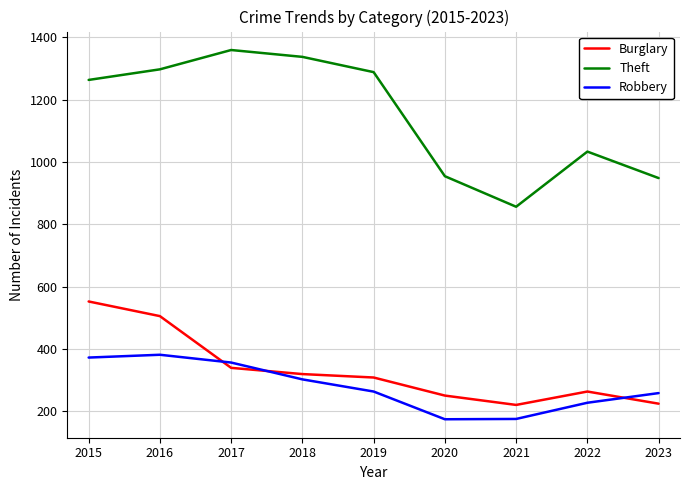

Which series ends up on top after the final intersection of Burglary and Robbery?

Robbery